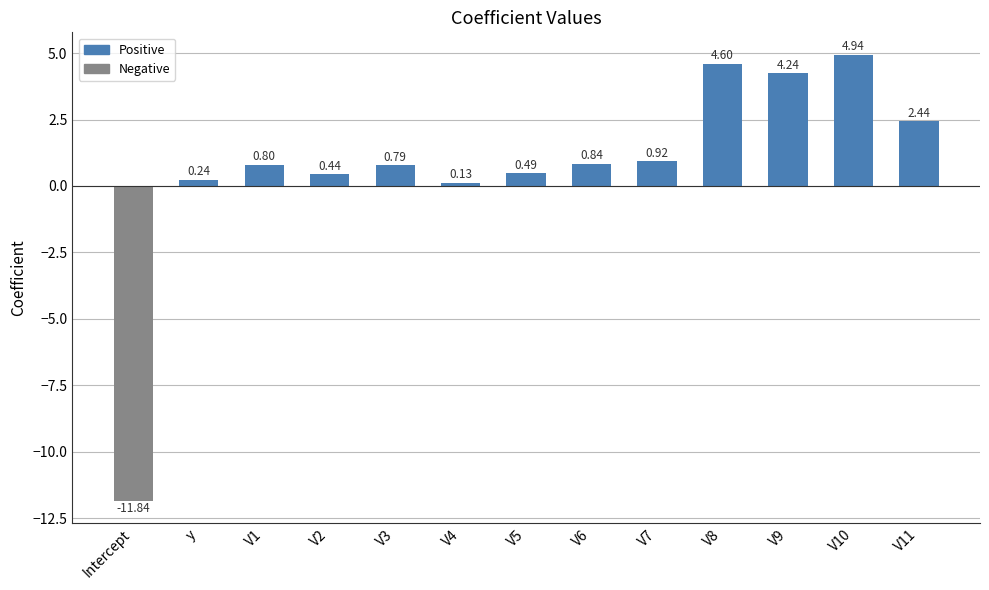

What is the difference between the values at V4 and V9?

4.1